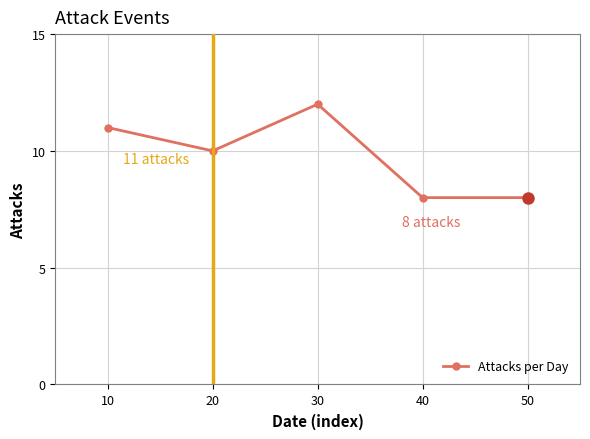

How many data points does each series have?

5